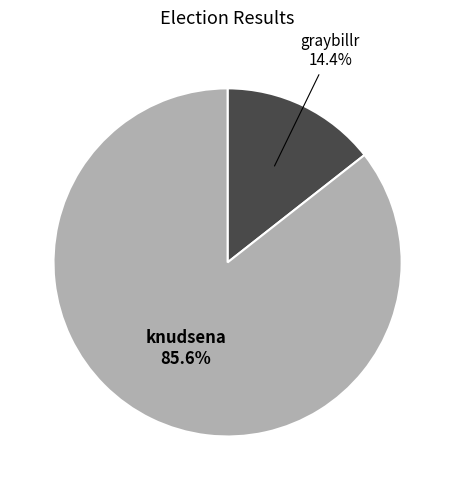

Is there a majority slice in this chart?

Yes